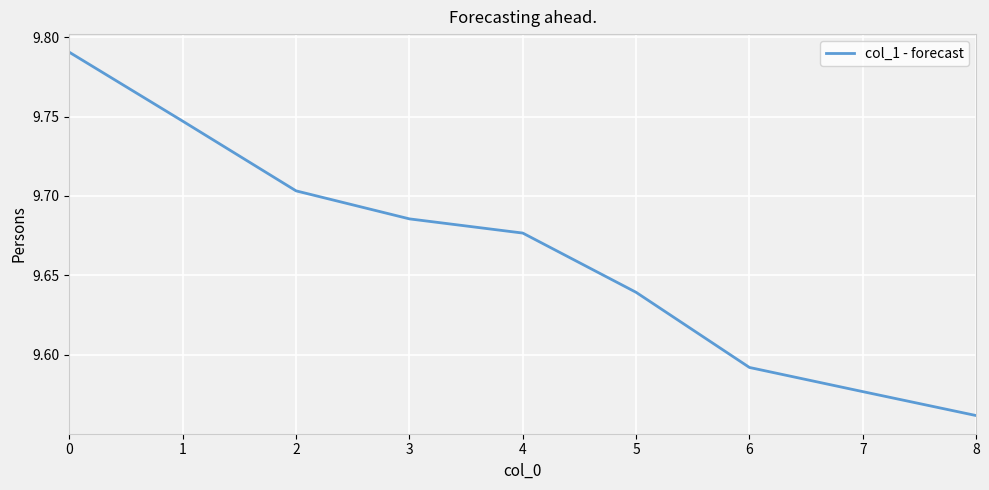

List the labels in order of value, largest first.

0, 1, 2, 3, 4, 5, 6, 7, 8